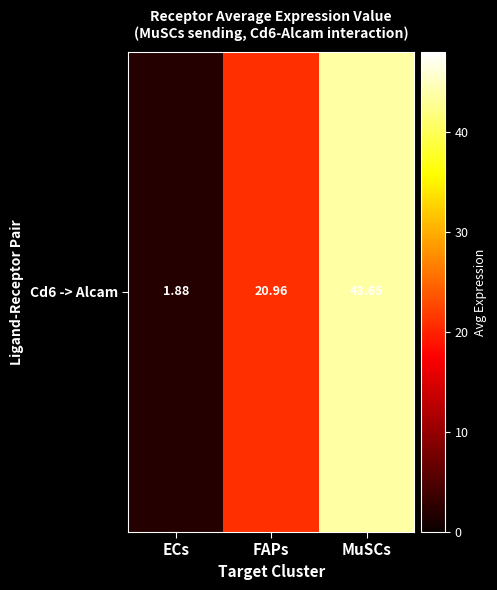

Reading left to right, what are all the values shown in this chart?

ECs=1.9	FAPs=21.0	MuSCs=43.7